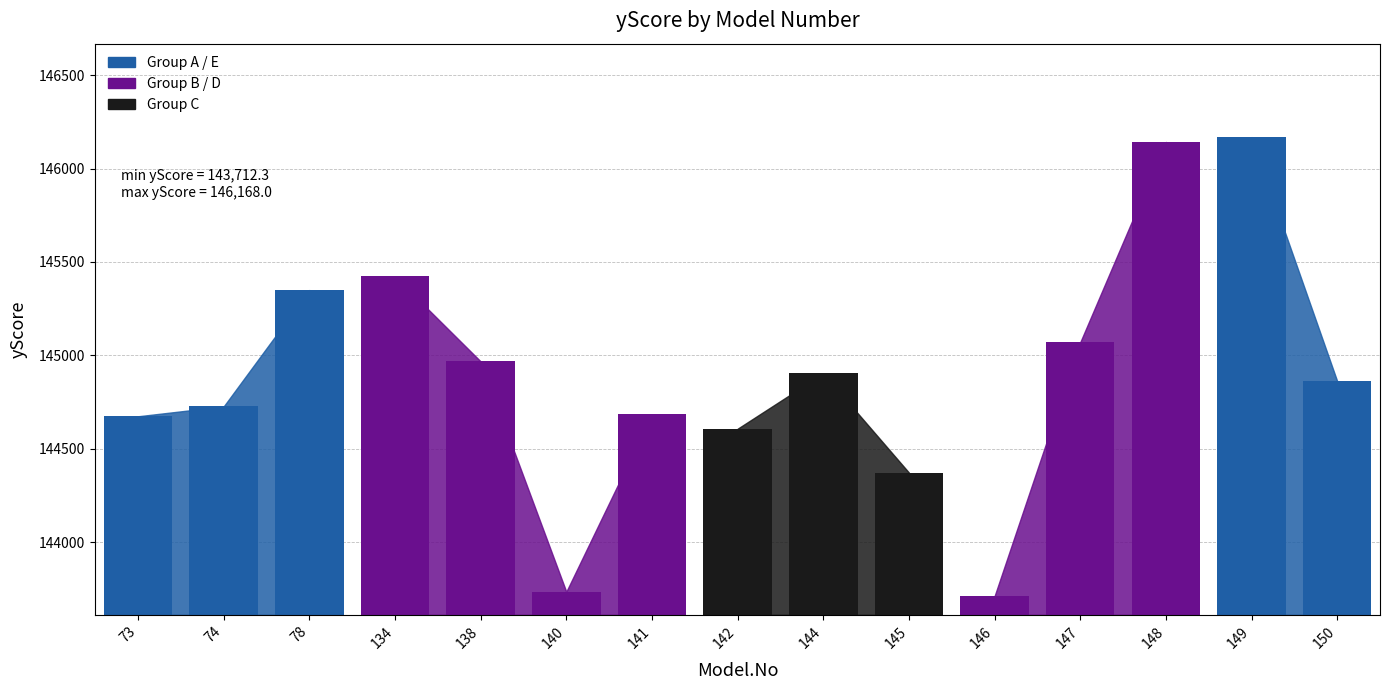

What is the value of the 6th bar from the left?

143735.9